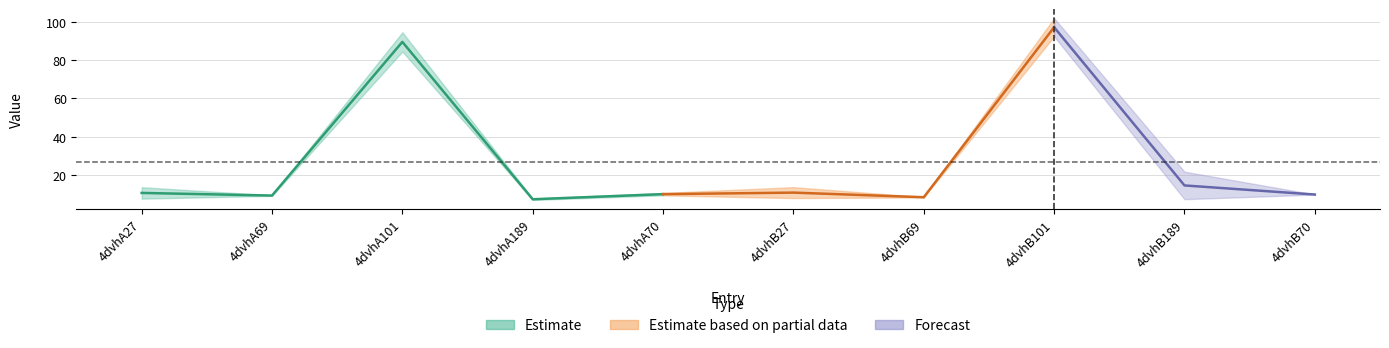

Reading right to left, list all the values displayed in this chart.

col_6: 4dvhB70=9.6	4dvhB189=7.2	4dvhB101=92.6	4dvhB69=8.1	4dvhB27=13.5	4dvhA70=10.4	4dvhA189=7.5	4dvhA101=94.7	4dvhA69=8.9	4dvhA27=13.4
col_7: 4dvhB70=9.6	4dvhB189=21.6	4dvhB101=102.1	4dvhB69=8.3	4dvhB27=7.8	4dvhA70=9.2	4dvhA189=6.8	4dvhA101=84.6	4dvhA69=9.2	4dvhA27=7.5